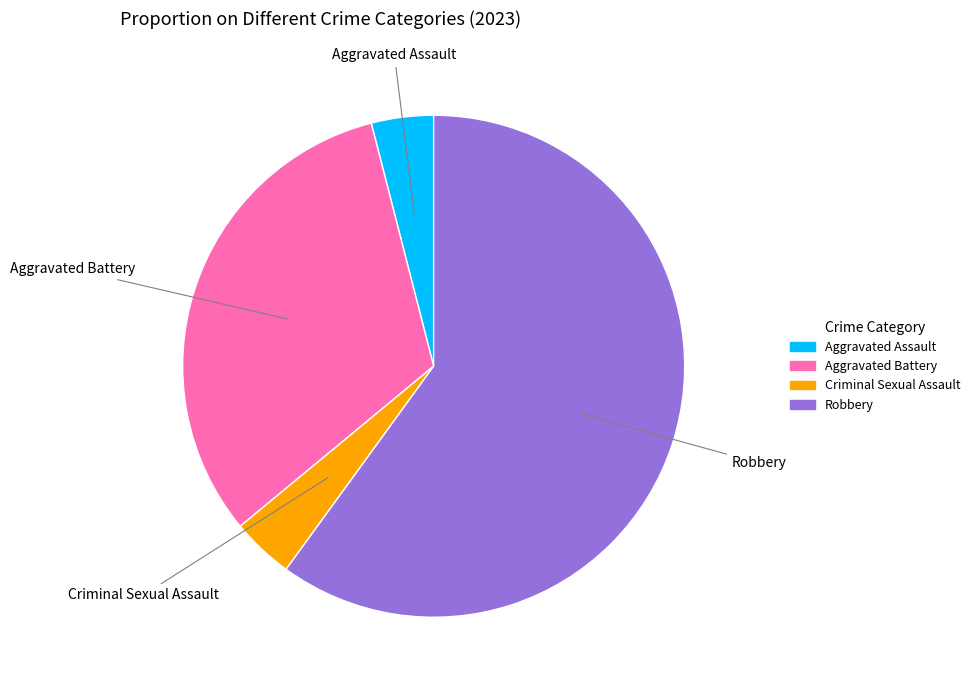

Which category has the biggest portion of the pie?

Robbery